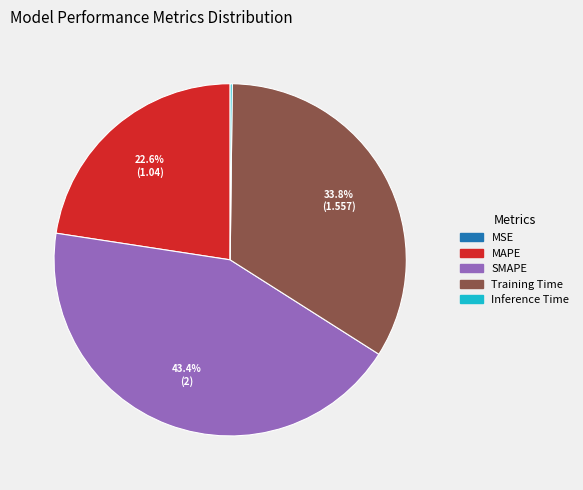

To the nearest percent, what percentage of the pie is Training Time?

34%